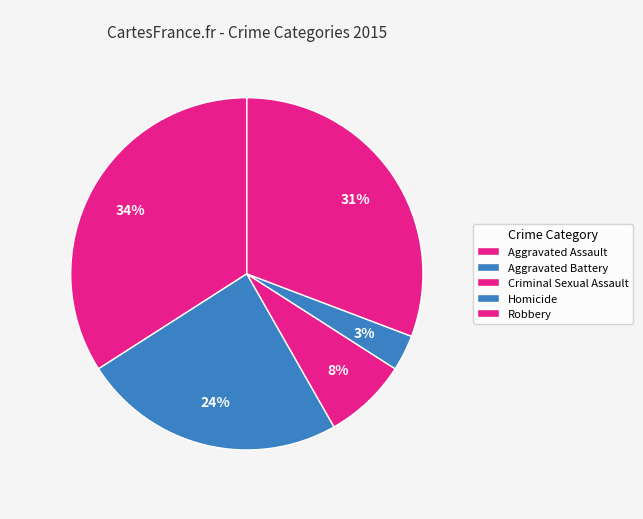

Does Homicide account for over 50% of the chart?

No